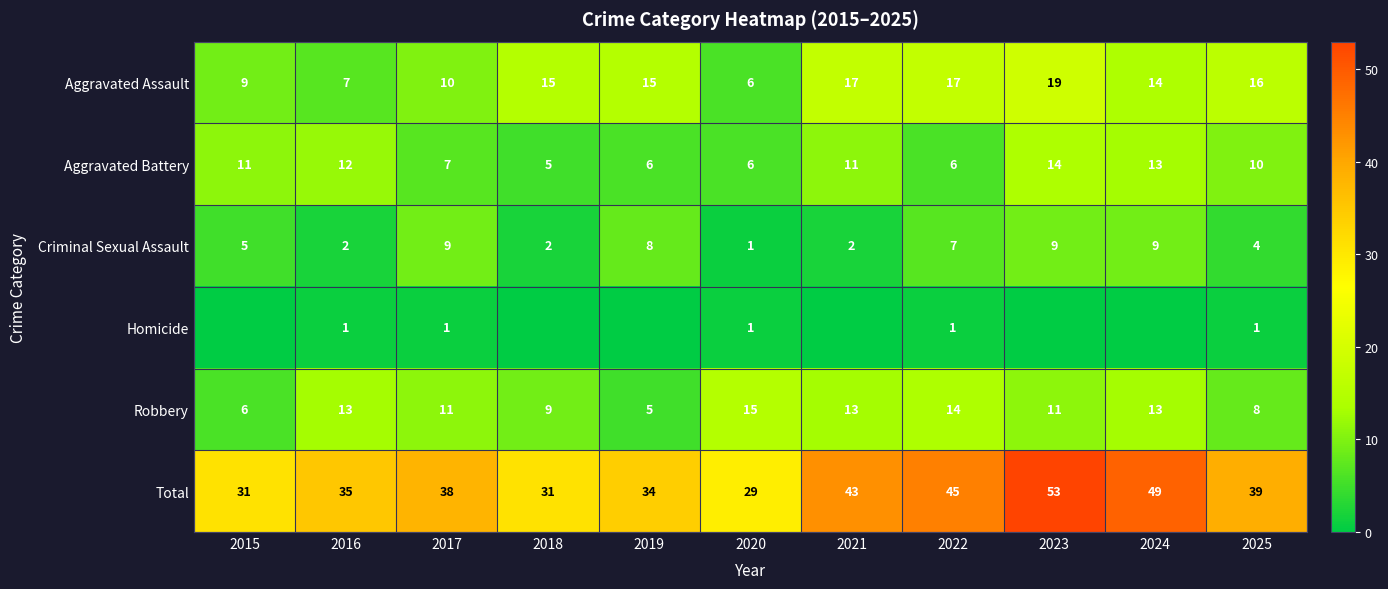

Where is Aggravated Assault nearest to the value 12?

2017